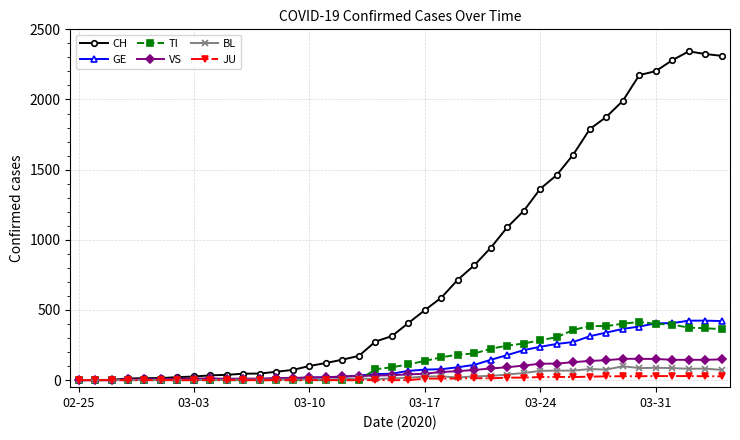

What is the highest value of the GE series?

424